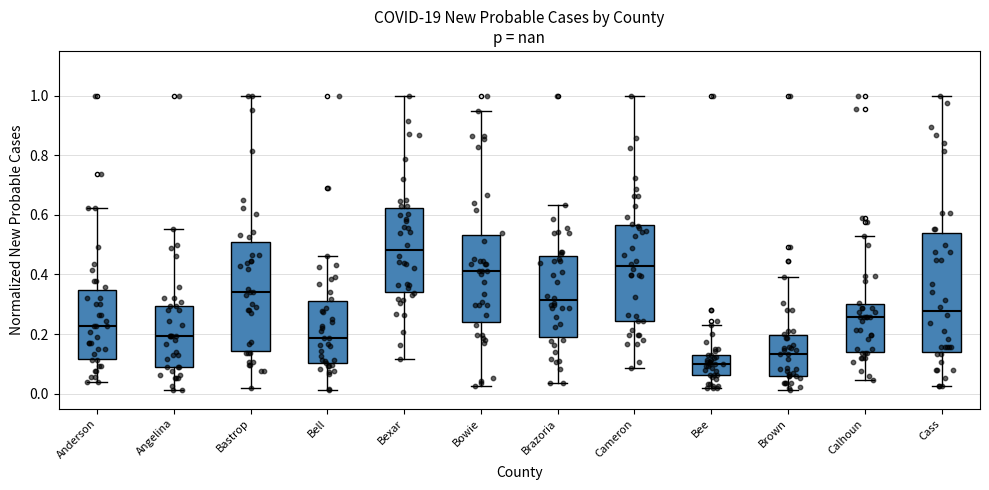

Reading left to right, read every box against the y-axis: the position of its median line, the range the box covers, and the ends of its whiskers. The values are not printed on the chart, so give them approximately, as read against the axis.

Anderson: median 0.22, box 0.12 to 0.34, whiskers 0.04 to 0.62
Angelina: median 0.20, box 0.08 to 0.30, whiskers 0.02 to 0.56
Bastrop: median 0.34, box 0.14 to 0.50, whiskers 0.02 to 1.00
Bell: median 0.18, box 0.10 to 0.30, whiskers 0.02 to 0.46
Bexar: median 0.48, box 0.34 to 0.62, whiskers 0.12 to 1.00
Bowie: median 0.42, box 0.24 to 0.54, whiskers 0.02 to 0.94
Brazoria: median 0.32, box 0.20 to 0.46, whiskers 0.04 to 0.64
Cameron: median 0.42, box 0.24 to 0.56, whiskers 0.08 to 1.00
Bee: median 0.10, box 0.06 to 0.14, whiskers 0.02 to 0.22
Brown: median 0.14, box 0.06 to 0.20, whiskers 0.02 to 0.40
Calhoun: median 0.26, box 0.14 to 0.30, whiskers 0.04 to 0.54
Cass: median 0.28, box 0.14 to 0.54, whiskers 0.02 to 1.00